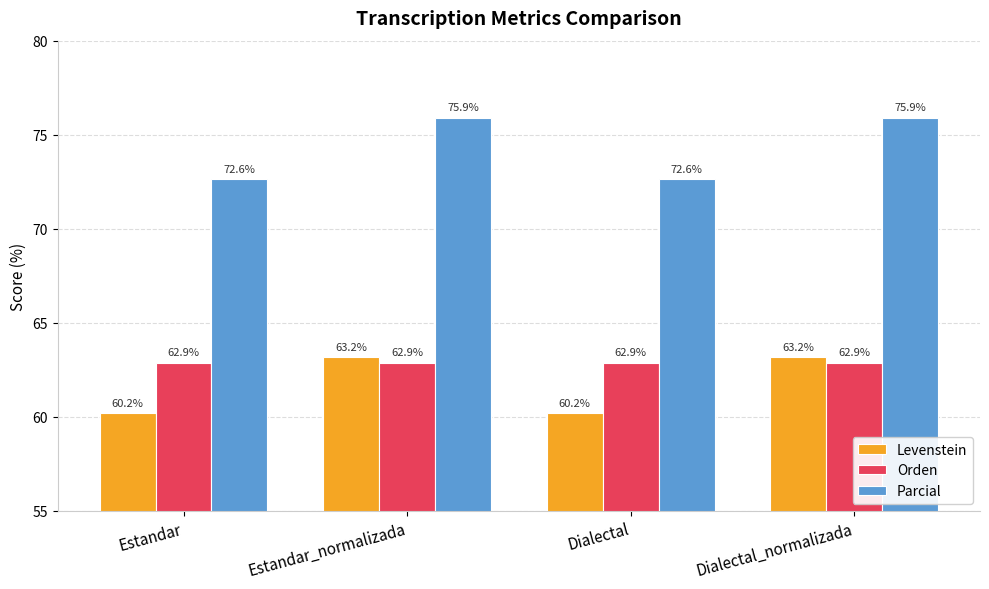

What is the highest value of the Orden series?

62.9